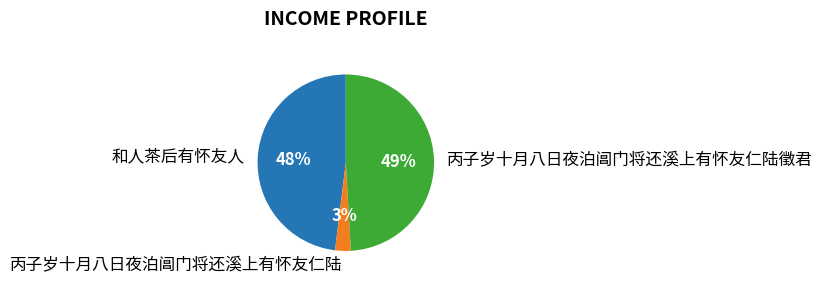

Which has a higher value, 和人茶后有怀友人 or 丙子岁十月八日夜泊阊门将还溪上有怀友仁陆徵君?

丙子岁十月八日夜泊阊门将还溪上有怀友仁陆徵君